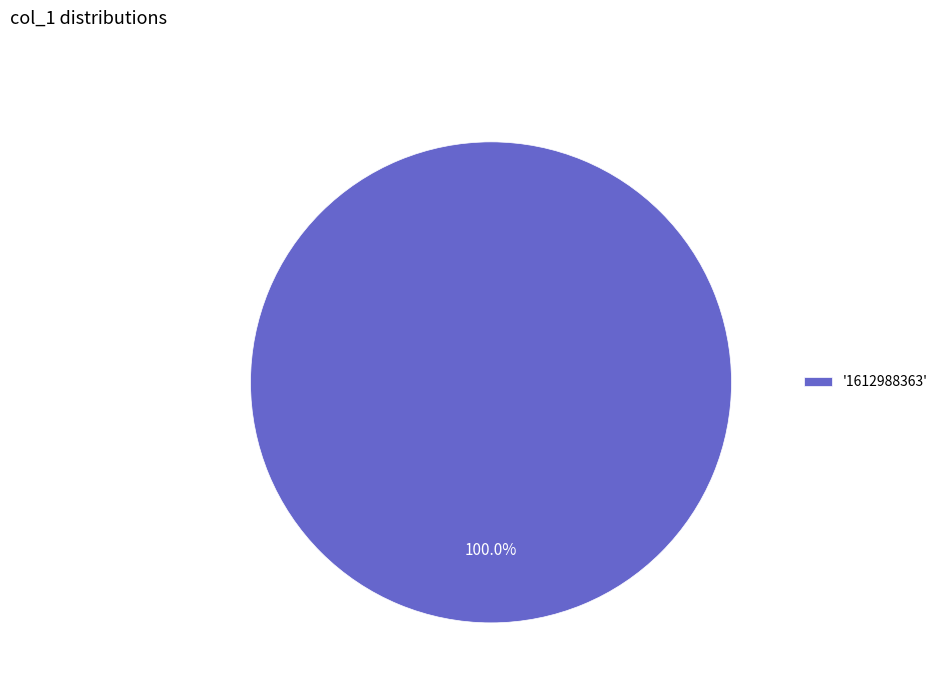

Rank the categories by value from highest to lowest.

'1612988363'